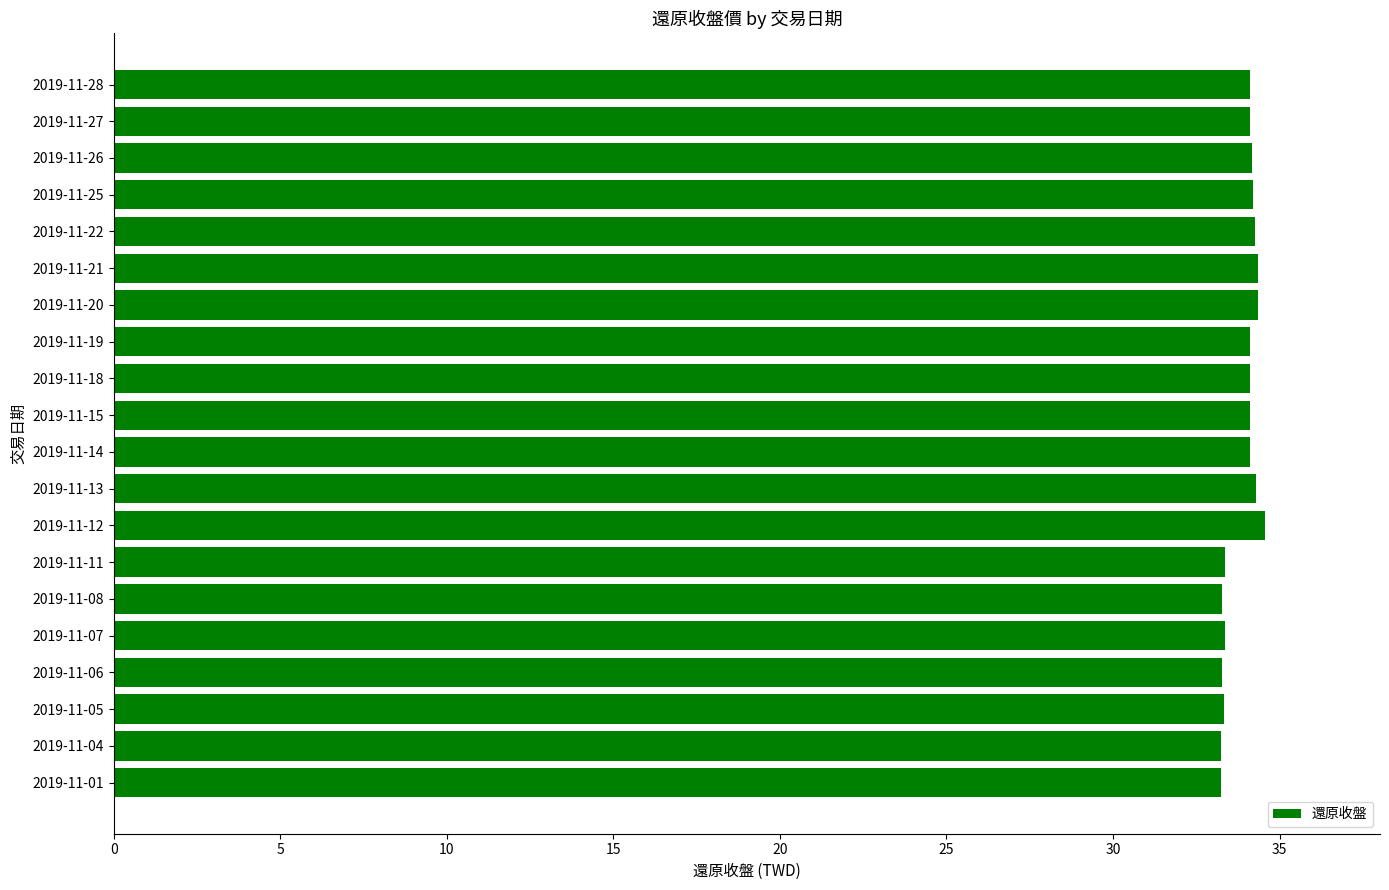

Which has a higher value, 2019-11-25 or 2019-11-01?

2019-11-25